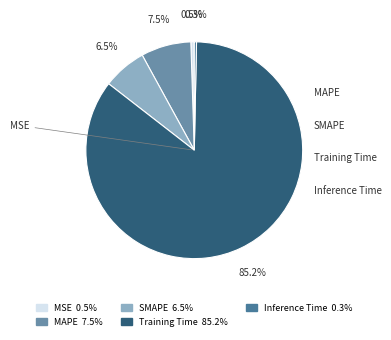

Combined, do Inference Time and SMAPE account for over 50%?

No